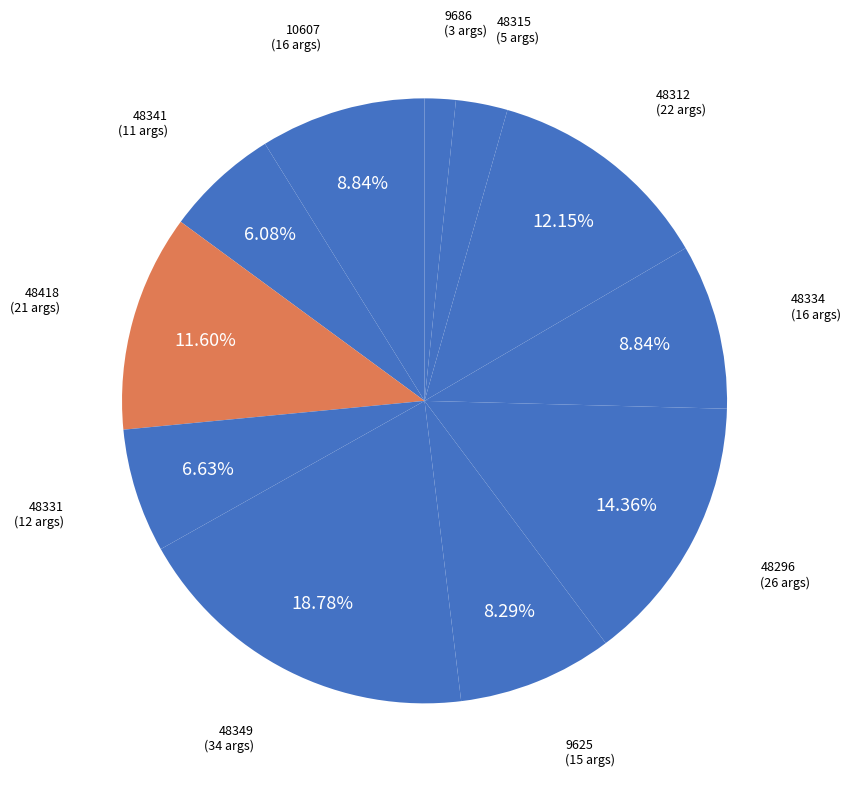

To the nearest percent, what is the average slice percentage?

9%